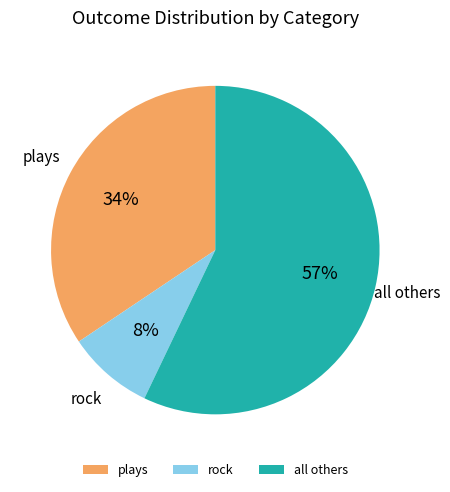

True or false: rock accounts for 1% of the total.

False